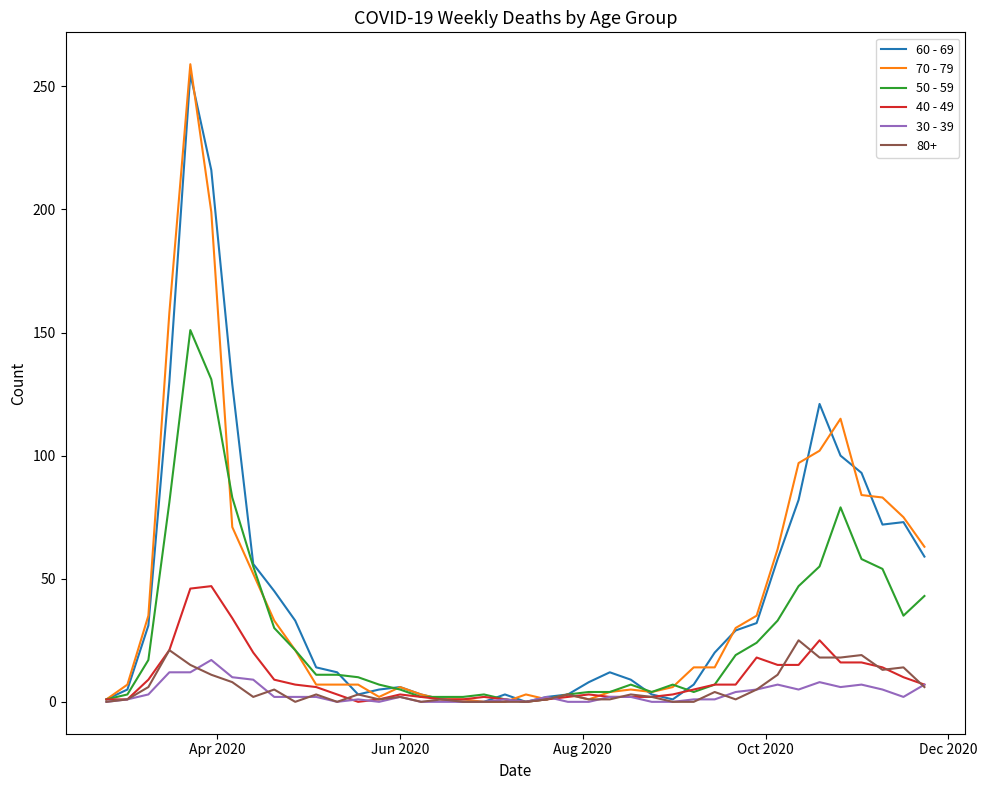

Which series has the largest range (max minus min)?

70 - 79